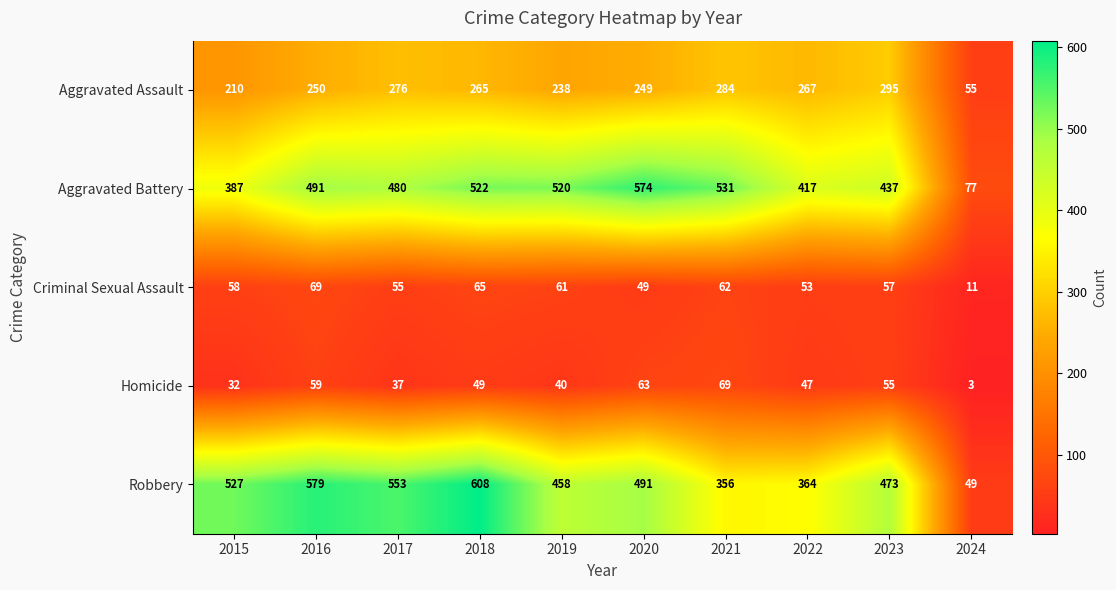

Is it true that Aggravated Assault equals 319 at 2015?

False